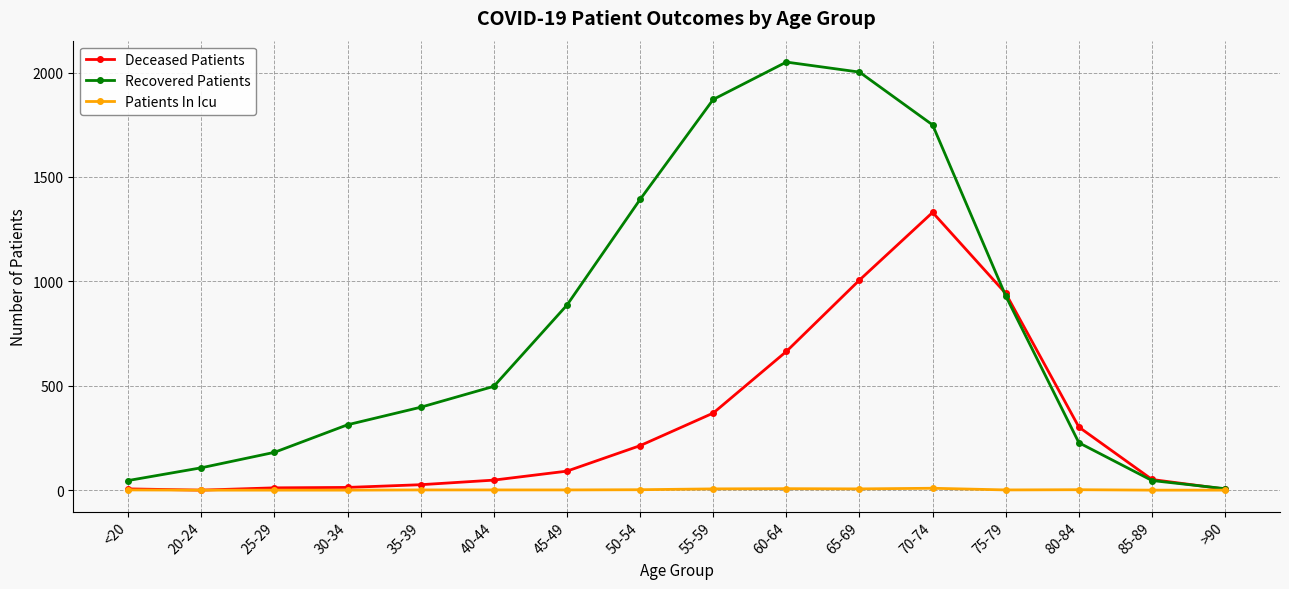

What is the label of the 2nd point from the right?

85-89